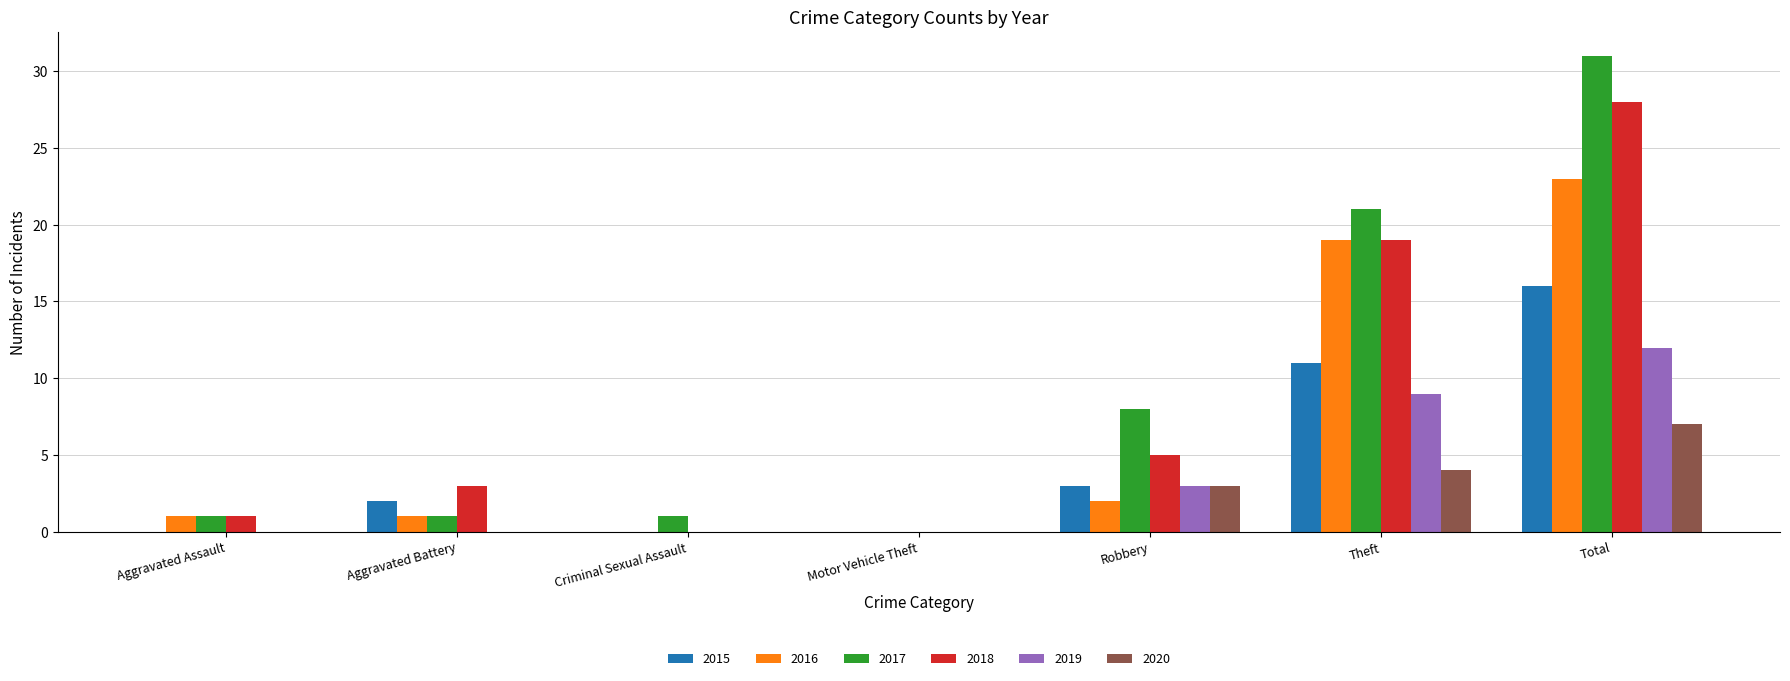

Reading left to right, what are all the values shown in this chart?

2015: 0	2	0	0	3	11	16
2016: 1	1	0	0	2	19	23
2017: 1	1	1	0	8	21	31
2018: 1	3	0	0	5	19	28
2019: 0	0	0	0	3	9	12
2020: 0	0	0	0	3	4	7